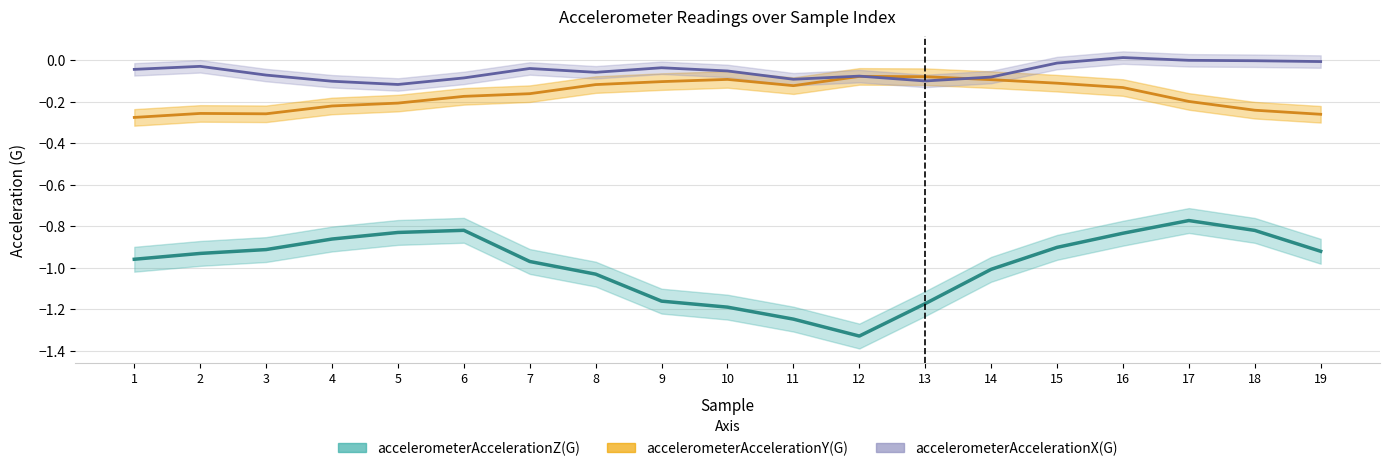

At which category does accelerometerAccelerationX(G) reach its first local peak?

2